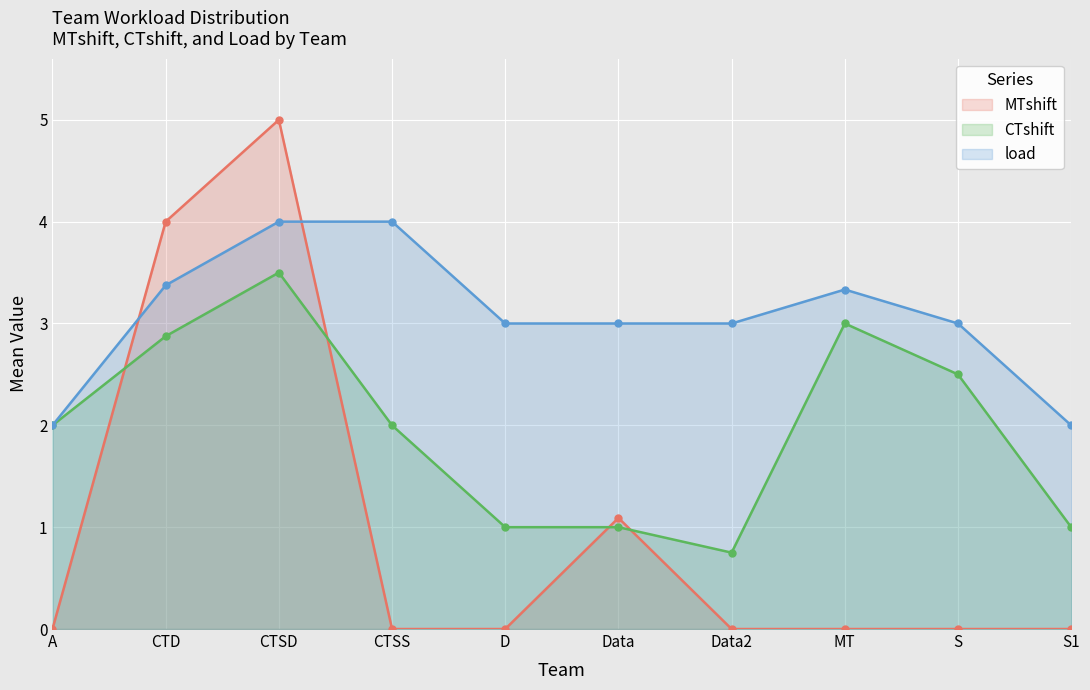

What is the sum of all CTshift values?

19.6